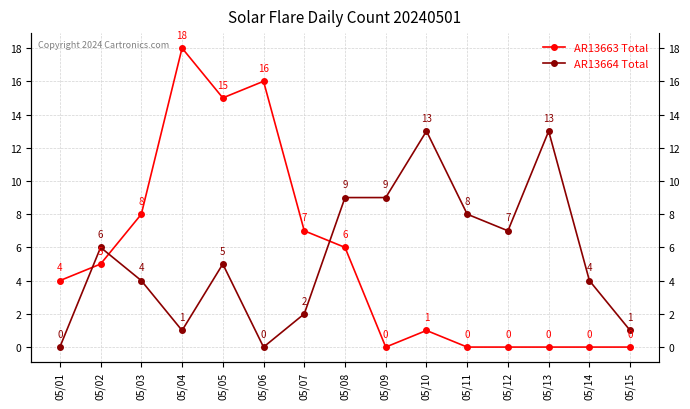

Is it true that AR13664 Total equals 6 at 05/02?

True